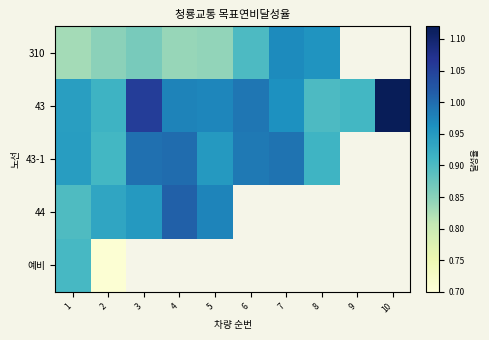

At which label does 310 reach its minimum?

1